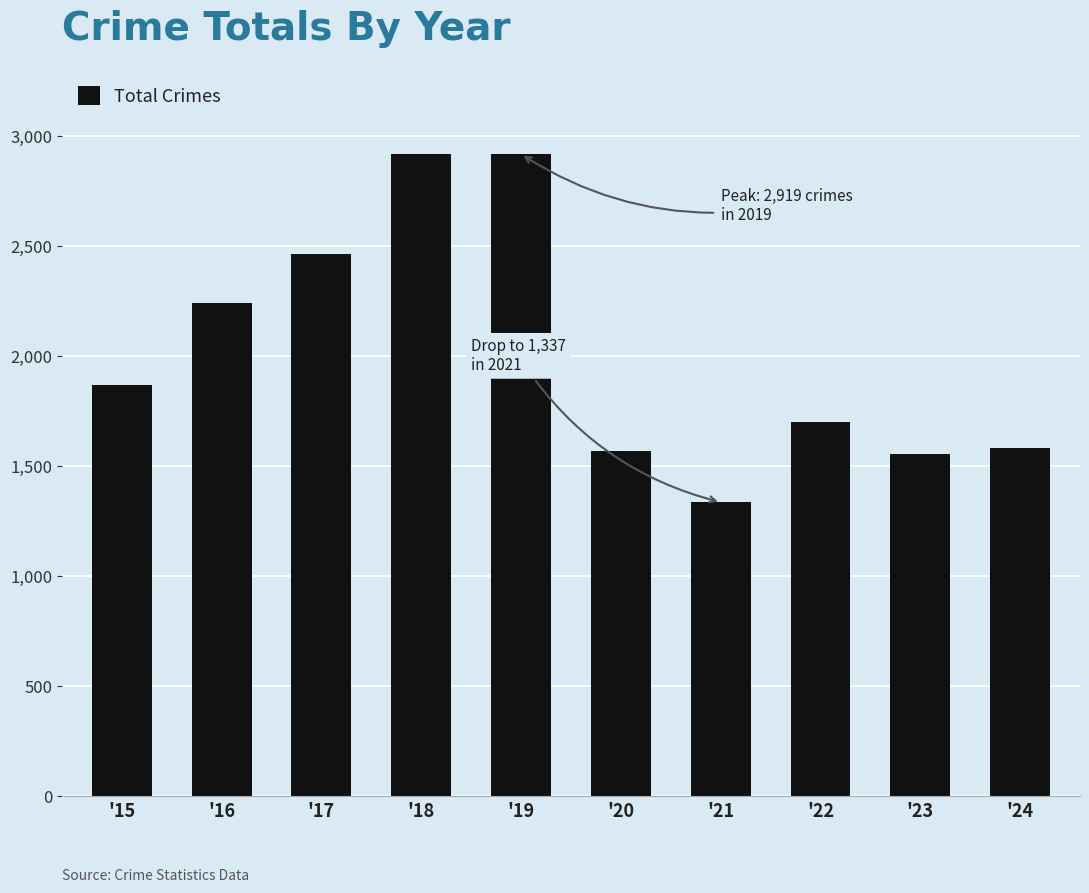

At which category does the chart reach its minimum across all series?

'21